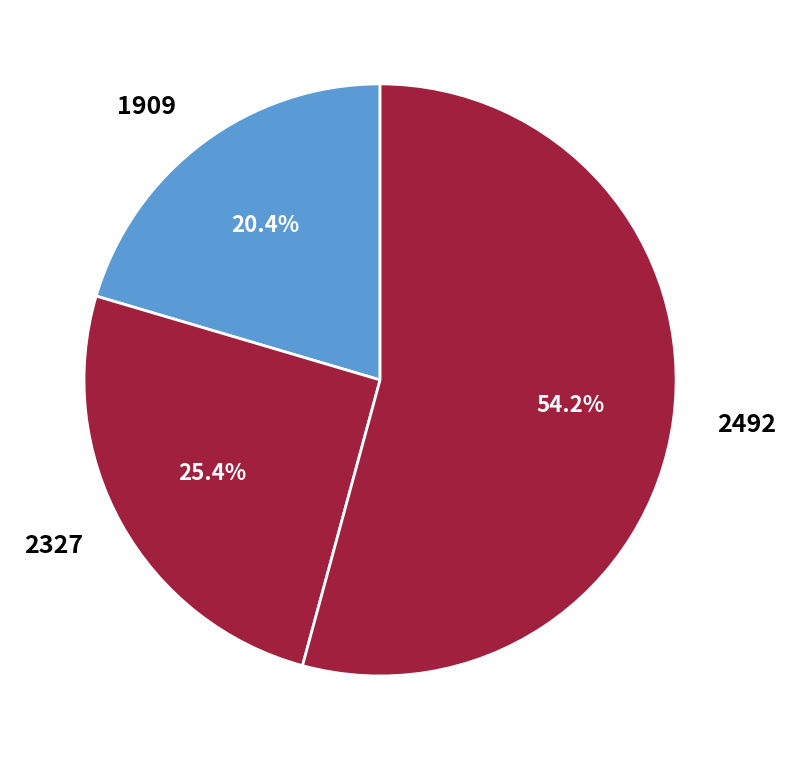

Which slice is the largest?

2492